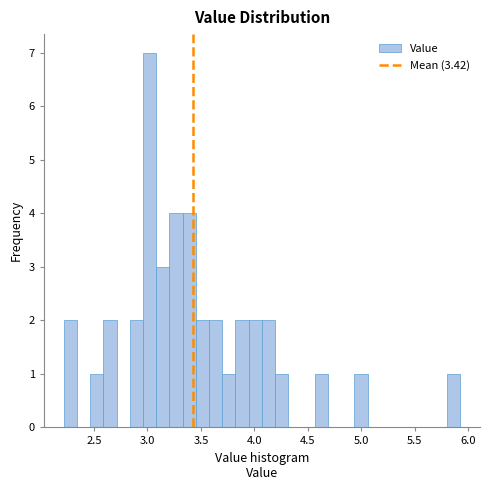

Around what value on the x-axis is the tallest bar? Give the approximate position of its centre, as read against the axis.

3.00